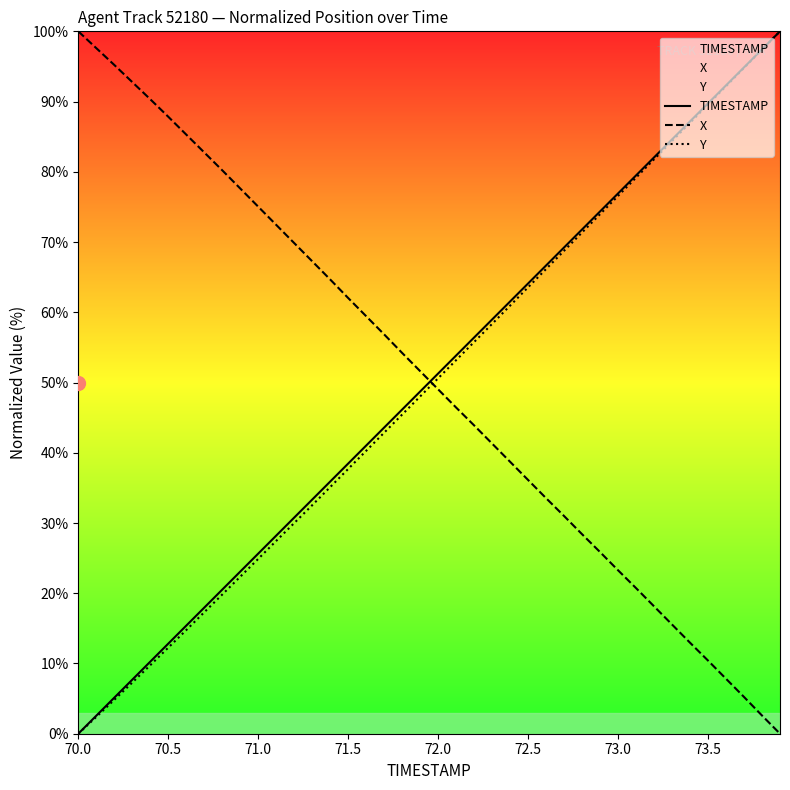

Does the chart display data point markers on the line(s)?

No